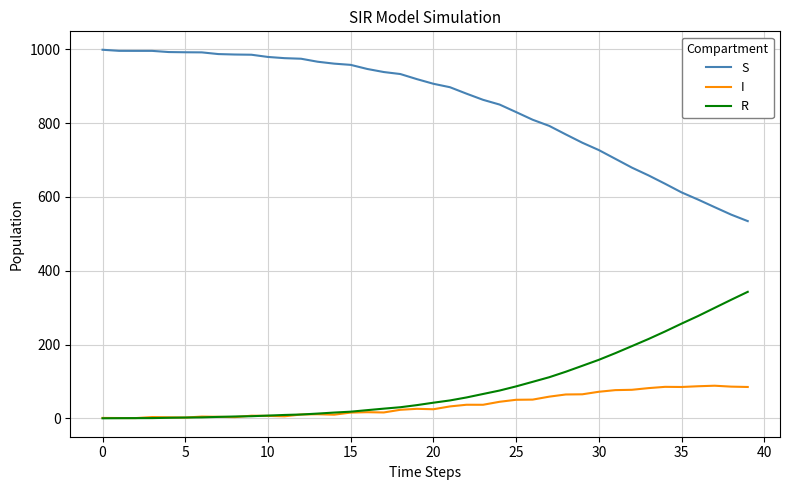

Which series has the largest total across all categories?

S